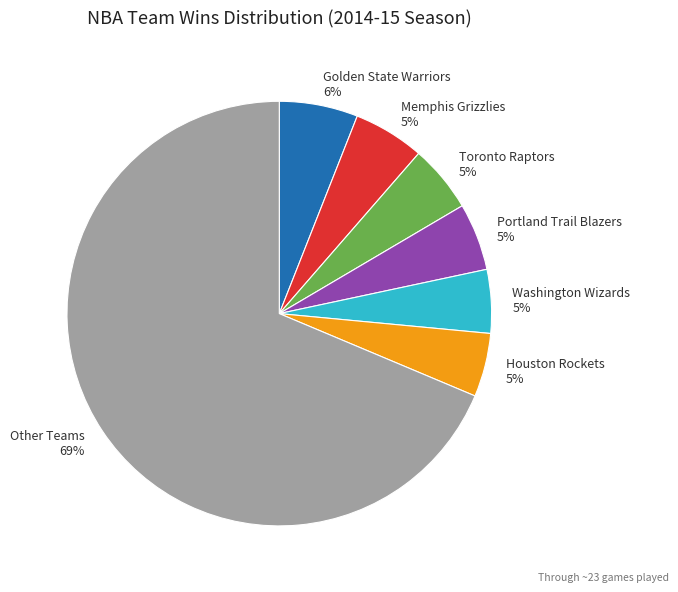

The Portland Trail Blazers 5% slice represents 5% of the pie. True or false?

True